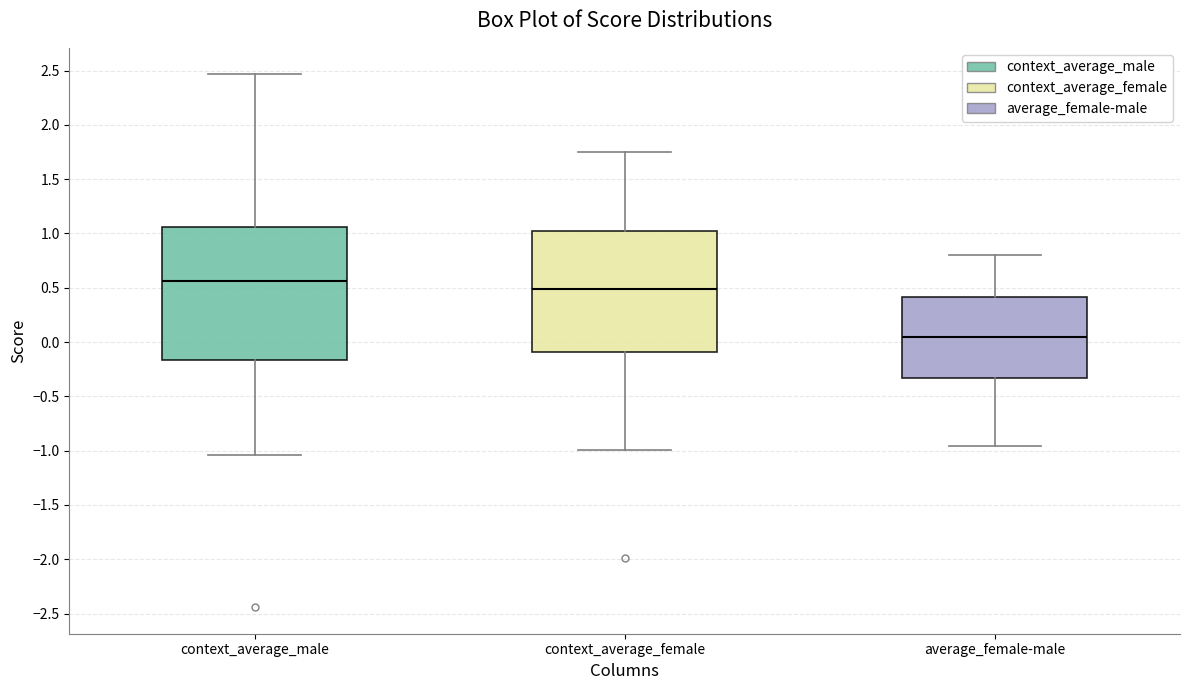

Comparing the boxes themselves (not the whiskers), which one is the tallest?

context_average_male